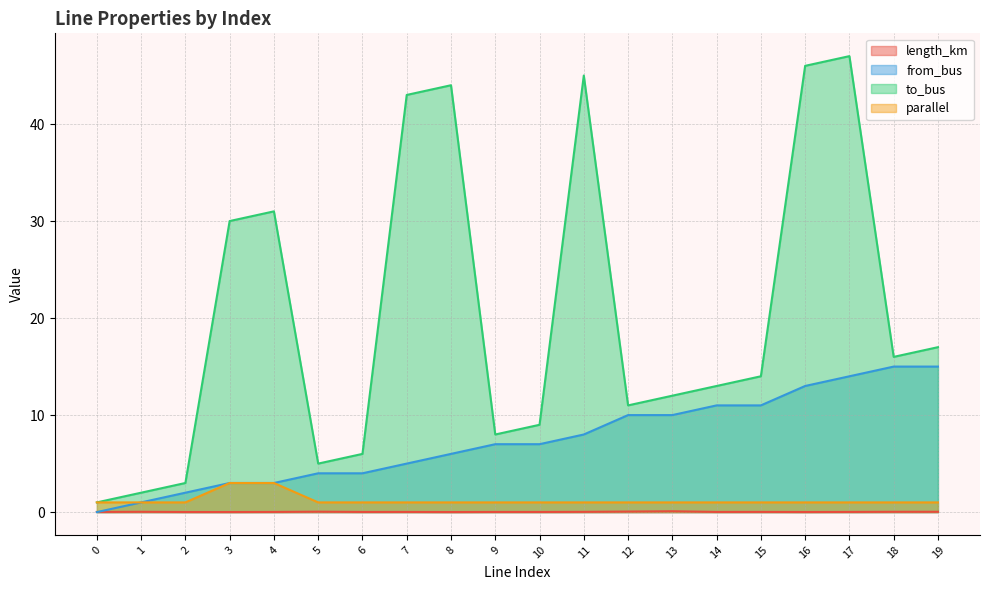

True or false: parallel and from_bus intersect in this chart.

False